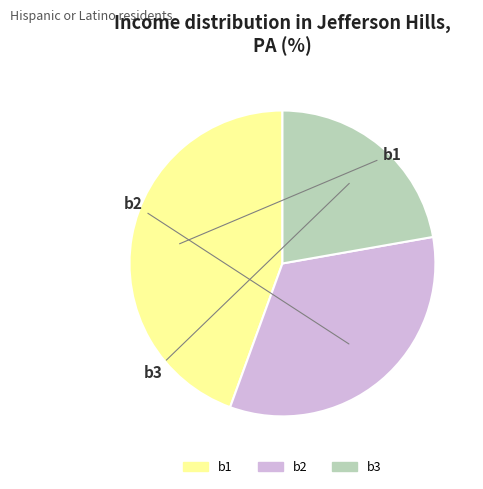

True or false: b3 accounts for 15% of the total.

False